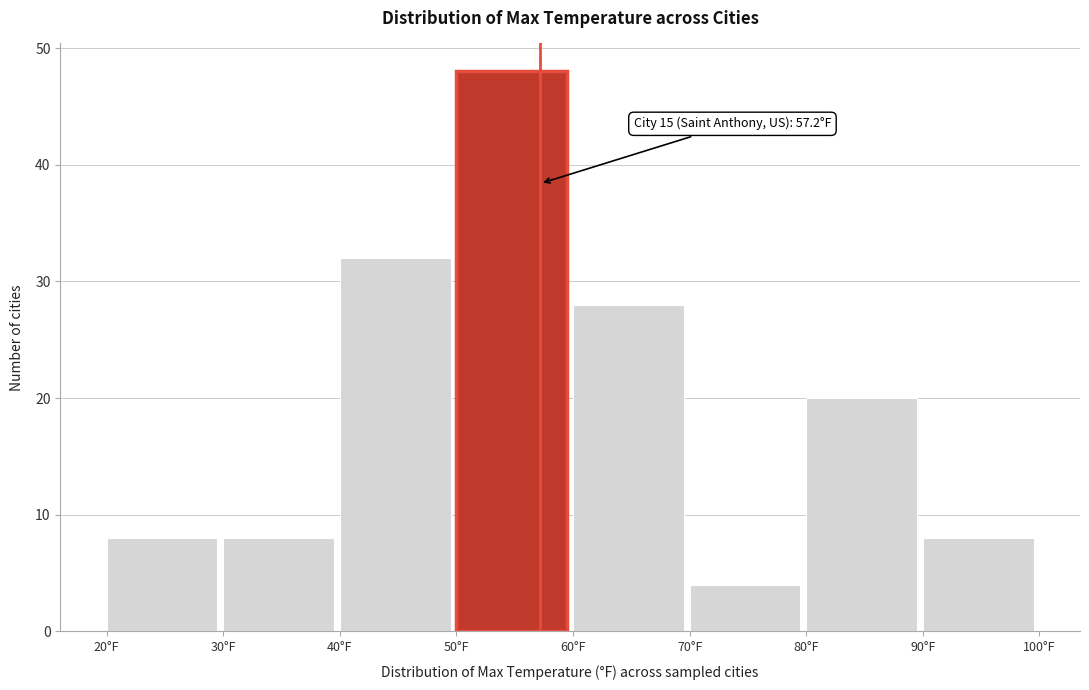

Over which range of the x-axis is the bar tallest?

50 to 60